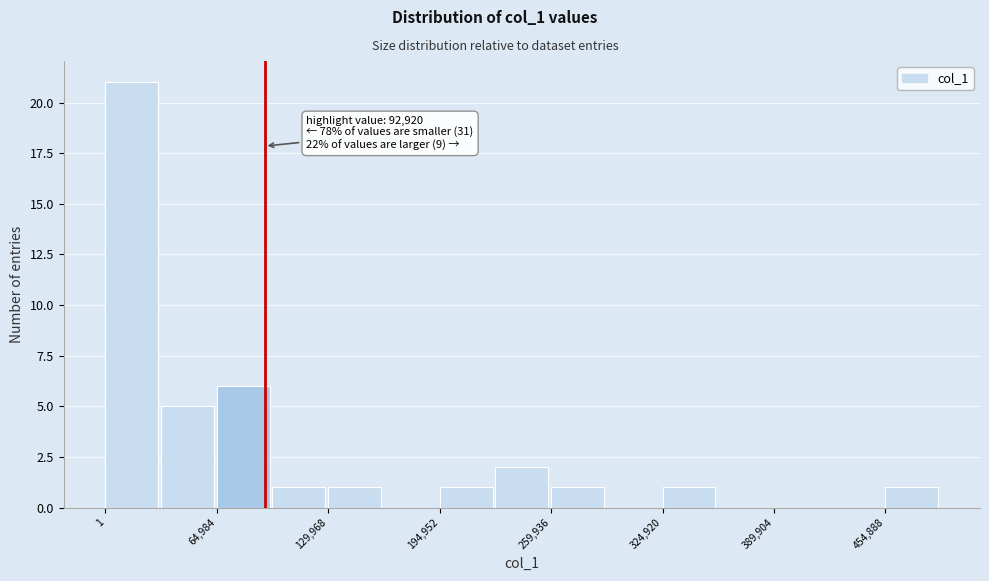

Around what value on the x-axis is the tallest bar? Give the approximate position of its centre, as read against the axis.

20000